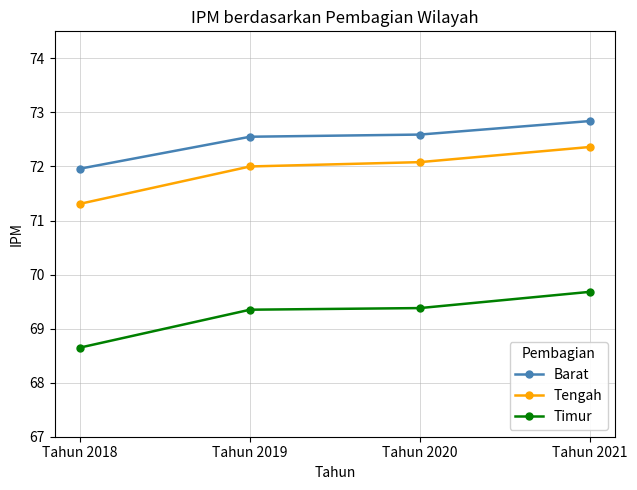

How many series are shown in this chart?

3